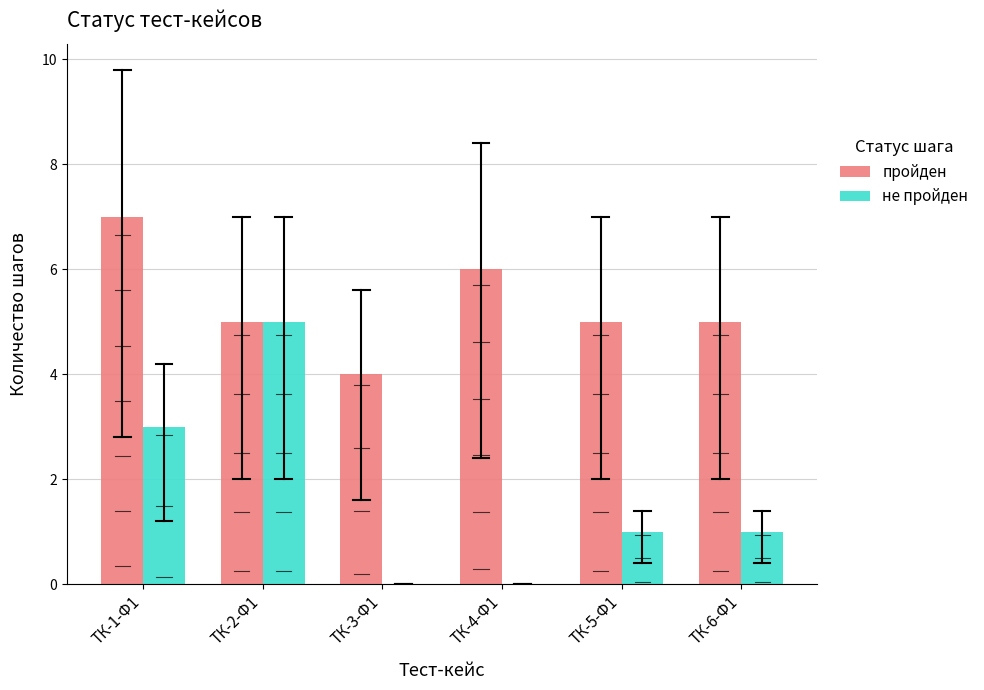

Does the chart contain stacked bars?

No